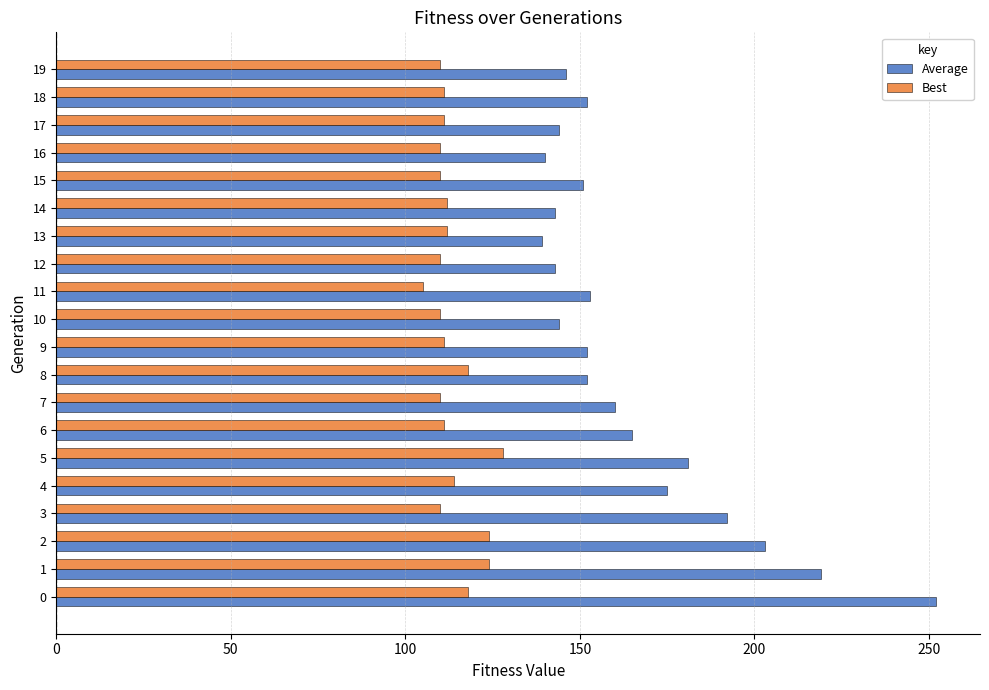

At 7, list the series in order from largest to smallest.

Average, Best